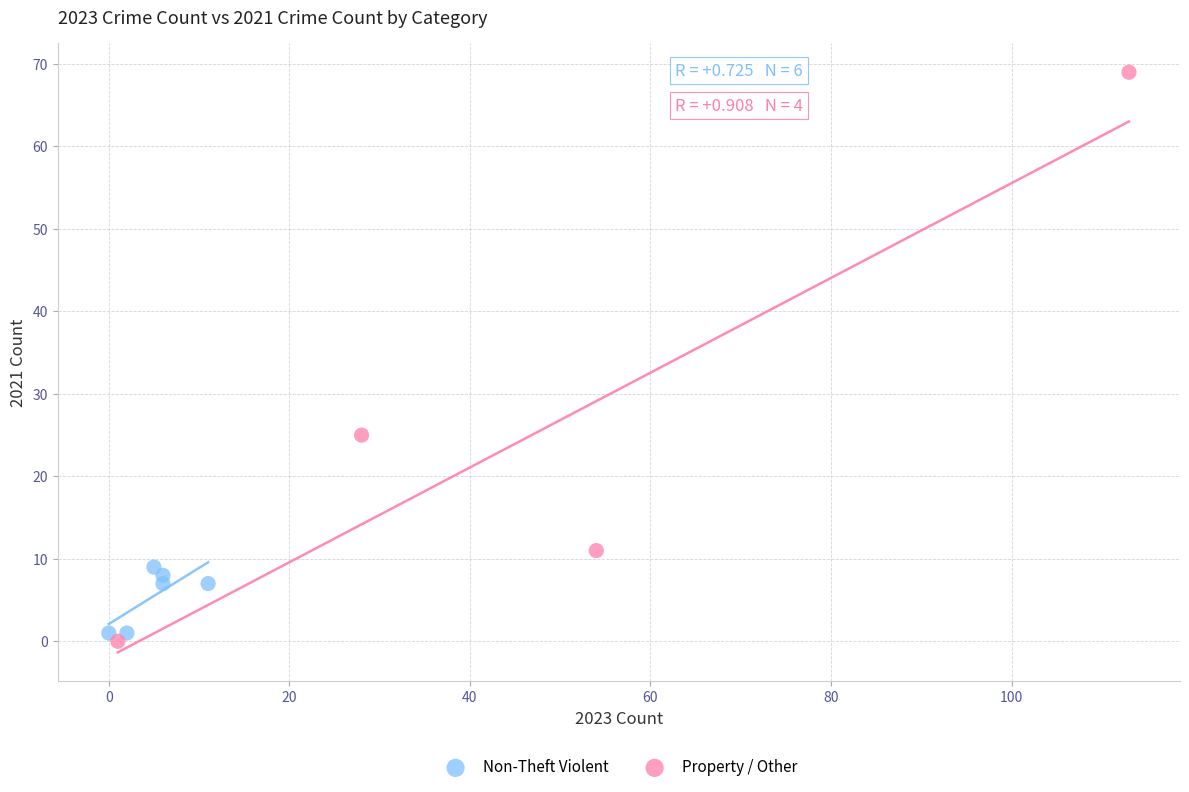

Which series has the largest Y range (max minus min)?

Property / Other